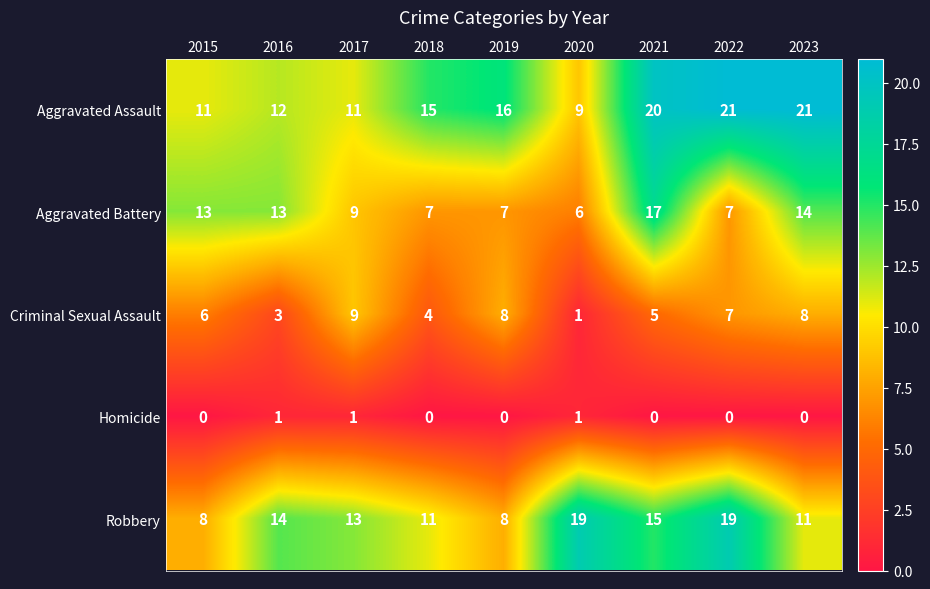

Between 2015 and 2016, which series saw the biggest shift?

Robbery